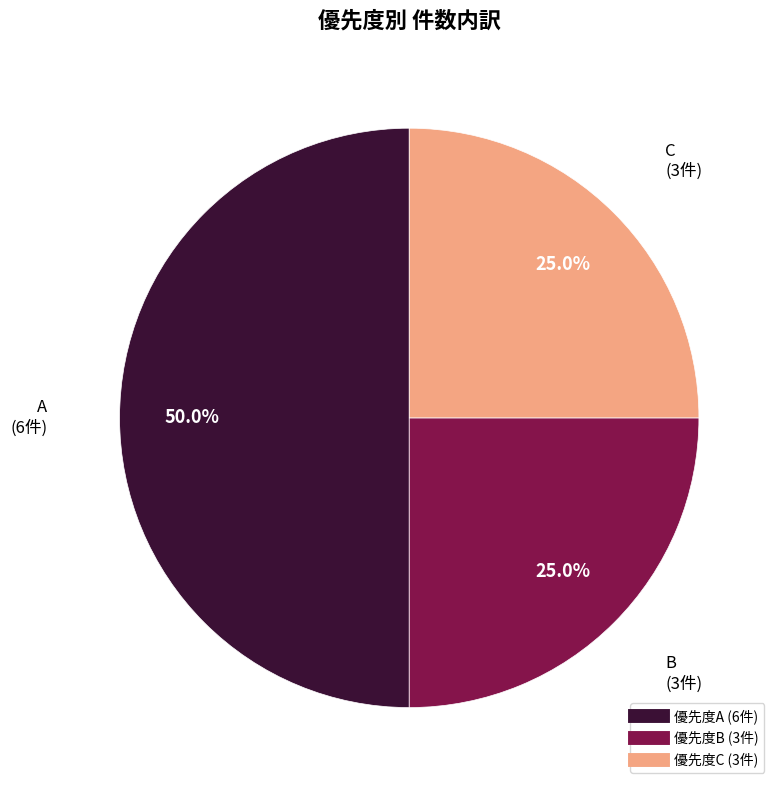

To the nearest percent, what is the average slice percentage?

33%